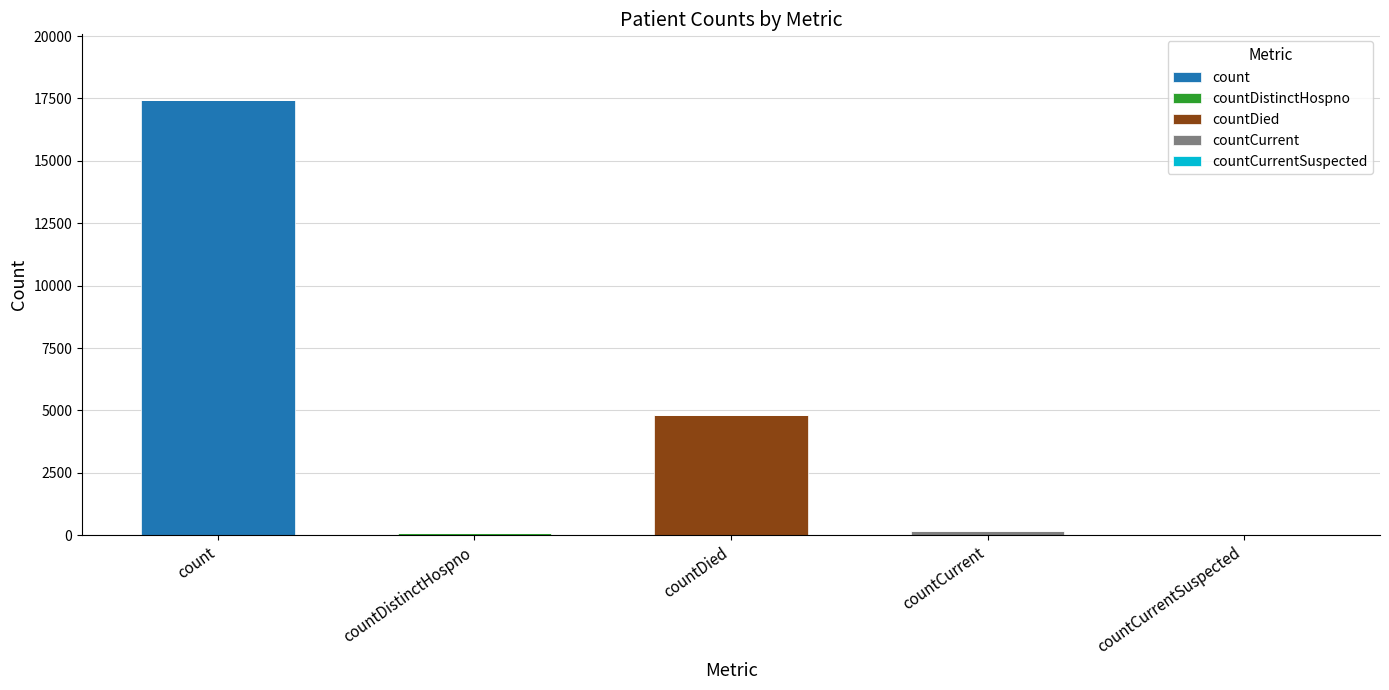

At which label does count reach its peak?

count